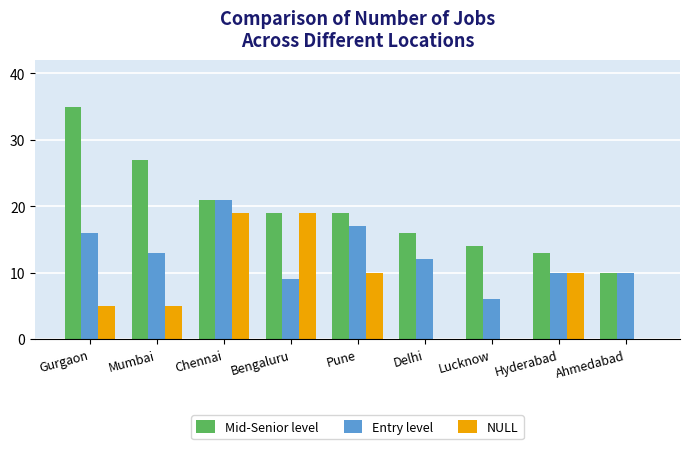

Read the Mid-Senior level value at Lucknow.

14